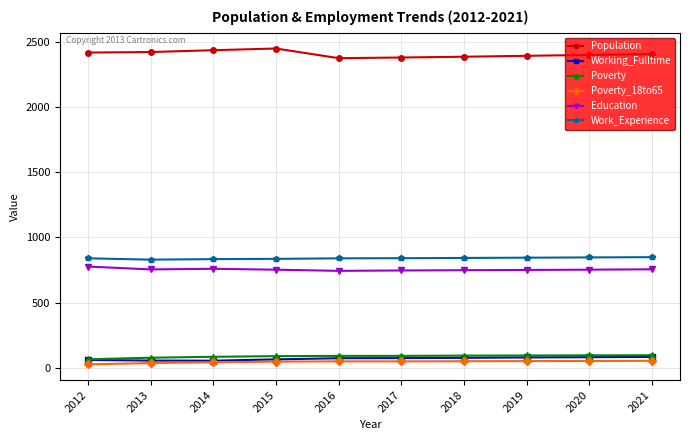

What is the value of the Poverty point at the 6th from the left?

92